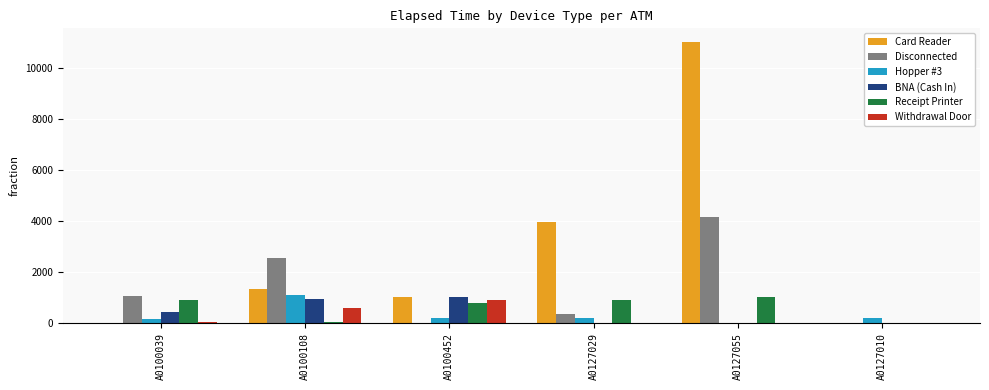

What is the maximum value for Disconnected?

4185